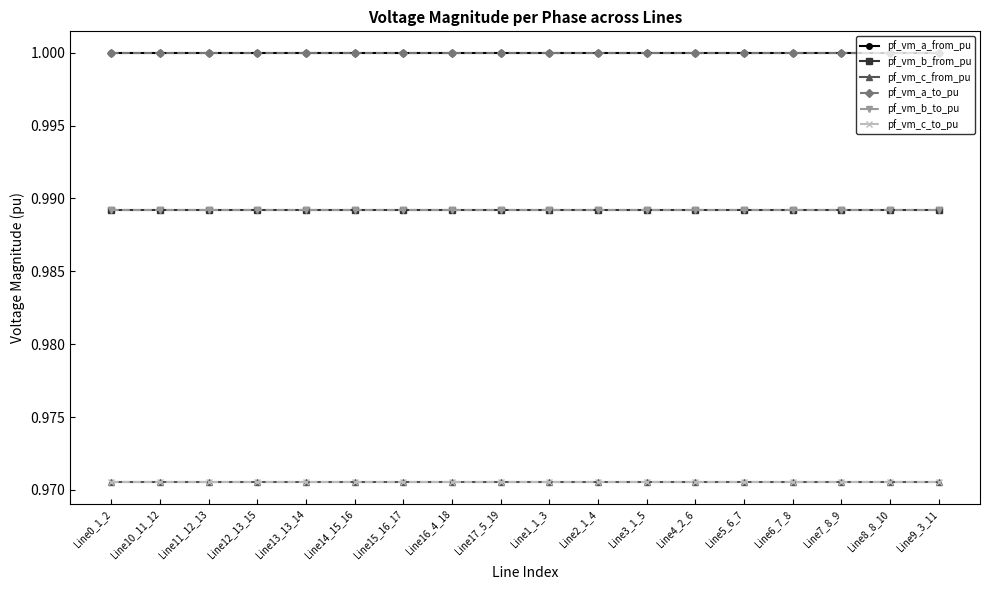

At which category is the sum across all series the highest?

Line15_16_17